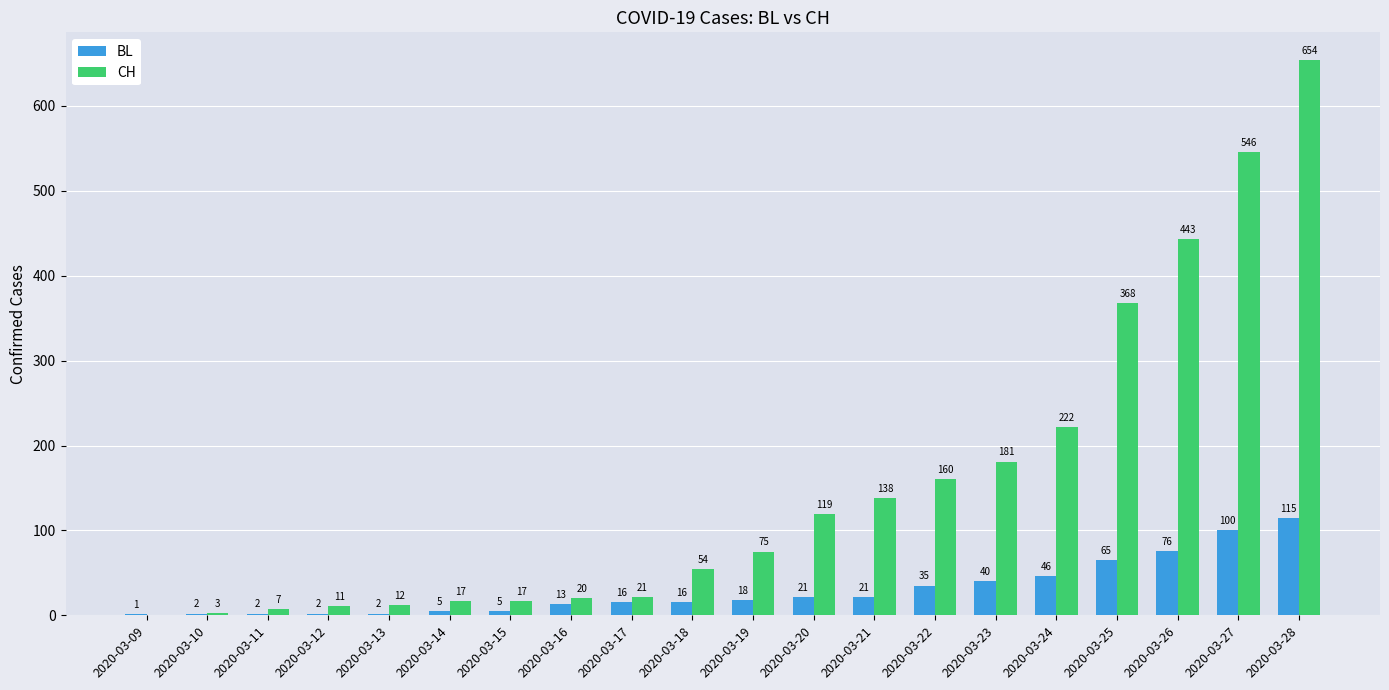

Are the bars horizontal?

No